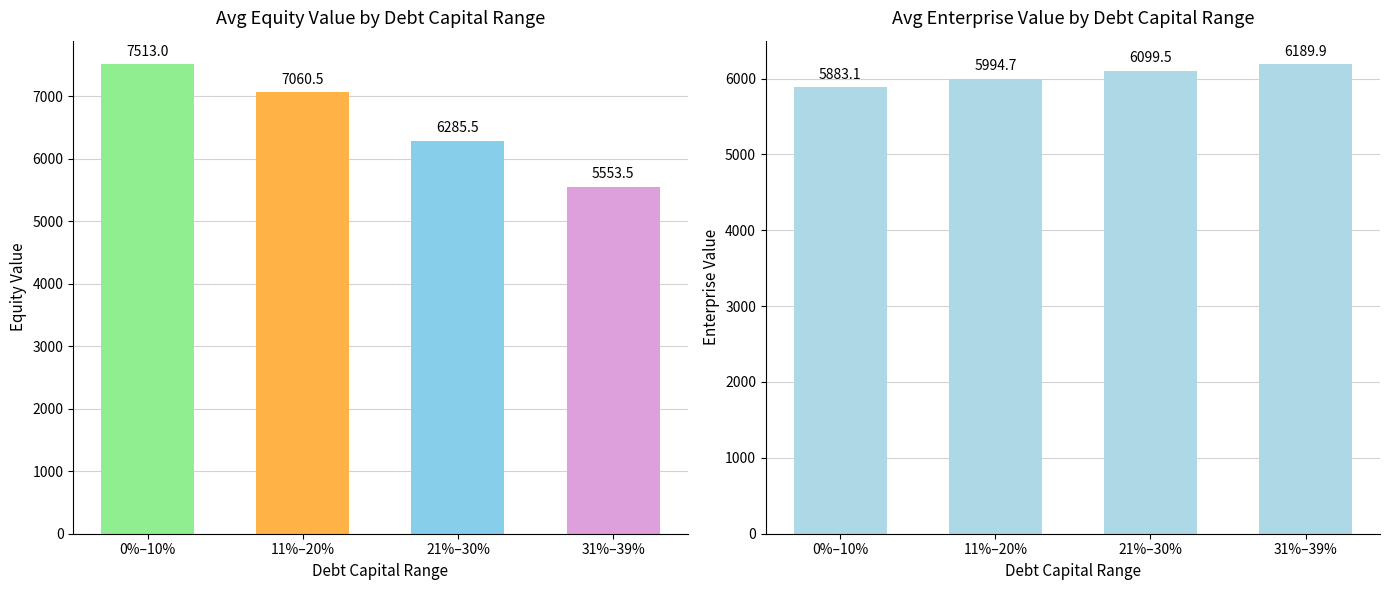

Are the bars grouped side by side (vs. stacked)?

Yes